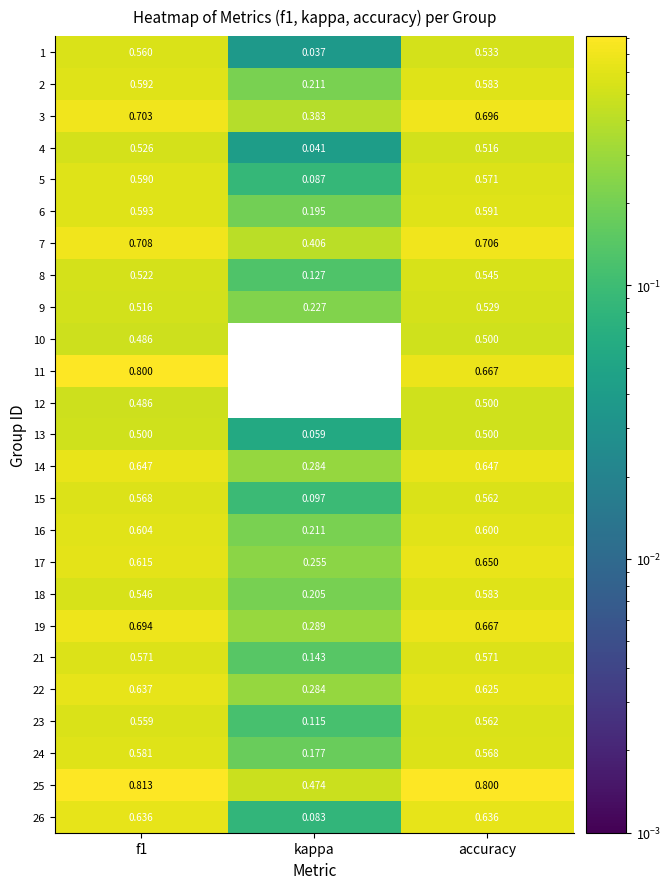

Is the value of 16 at kappa greater than the value of 3 at accuracy?

No